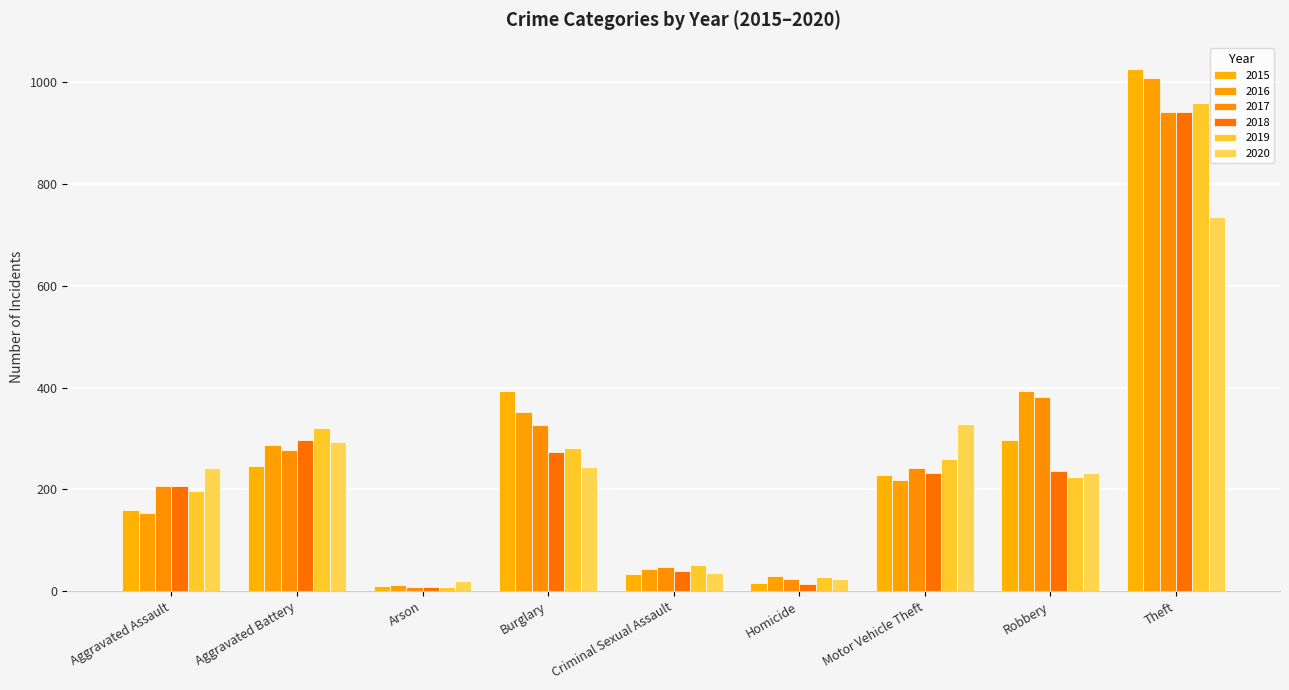

What is the greatest value displayed?

1027